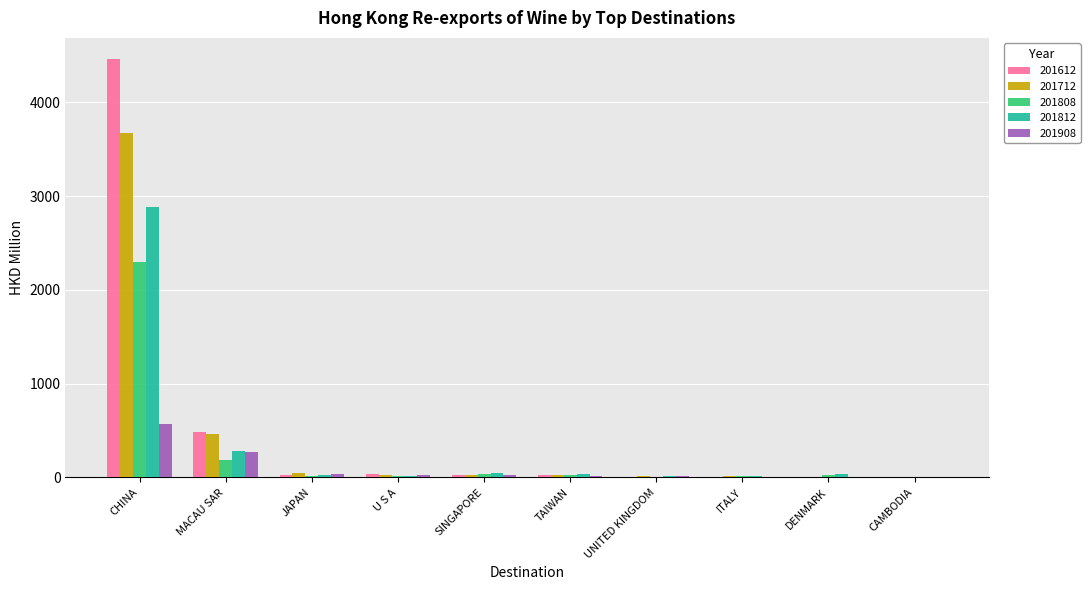

Are the bars grouped side by side (vs. stacked)?

Yes